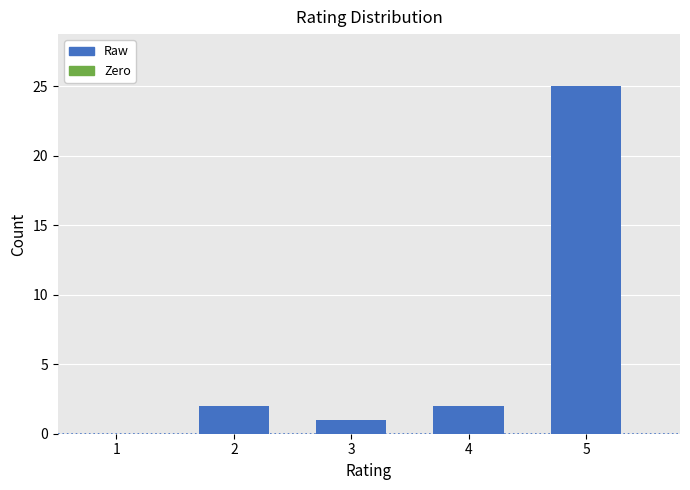

Reading right to left, what are all the values shown in this chart?

5=25	4=2	3=1	2=2	1=0